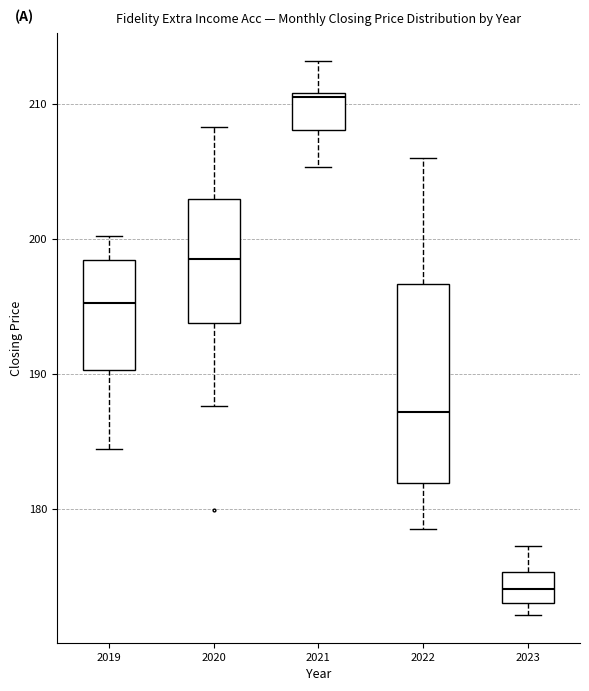

Reading left to right, read every box against the y-axis: the position of its median line, the range the box covers, and the ends of its whiskers. The values are not printed on the chart, so give them approximately, as read against the axis.

2019: median 195, box 190 to 198, whiskers 184 to 200
2020: median 199, box 194 to 203, whiskers 188 to 208
2021: median 211, box 208 to 211, whiskers 205 to 213
2022: median 187, box 182 to 197, whiskers 179 to 206
2023: median 174, box 173 to 175, whiskers 172 to 177